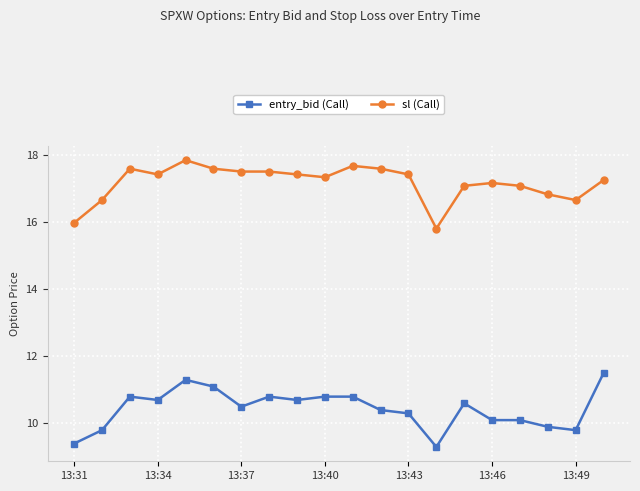

List the series in order of their peak value, lowest first.

entry_bid (Call), sl (Call)